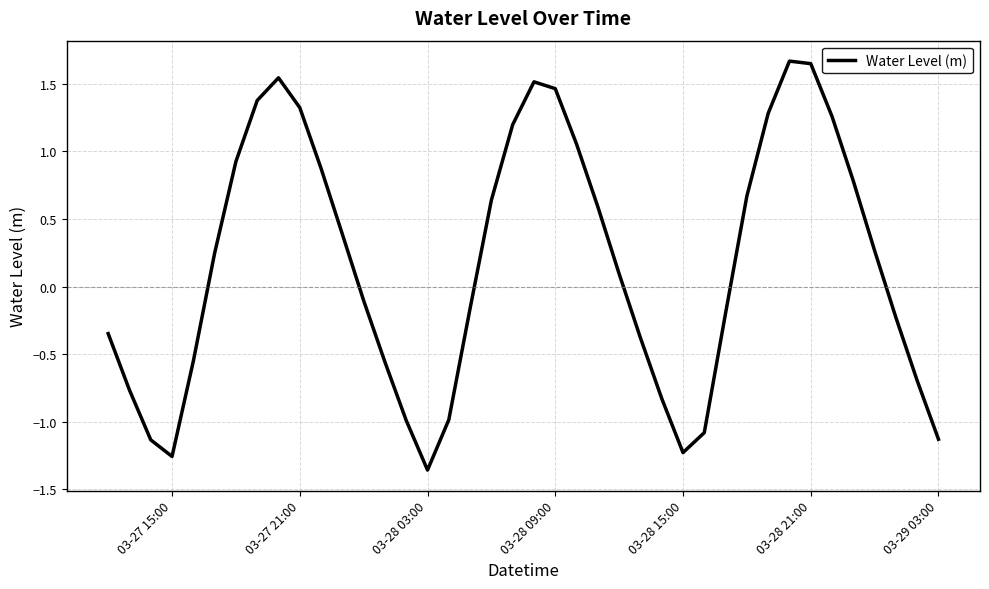

What is the difference between the maximum and minimum values?

3.0